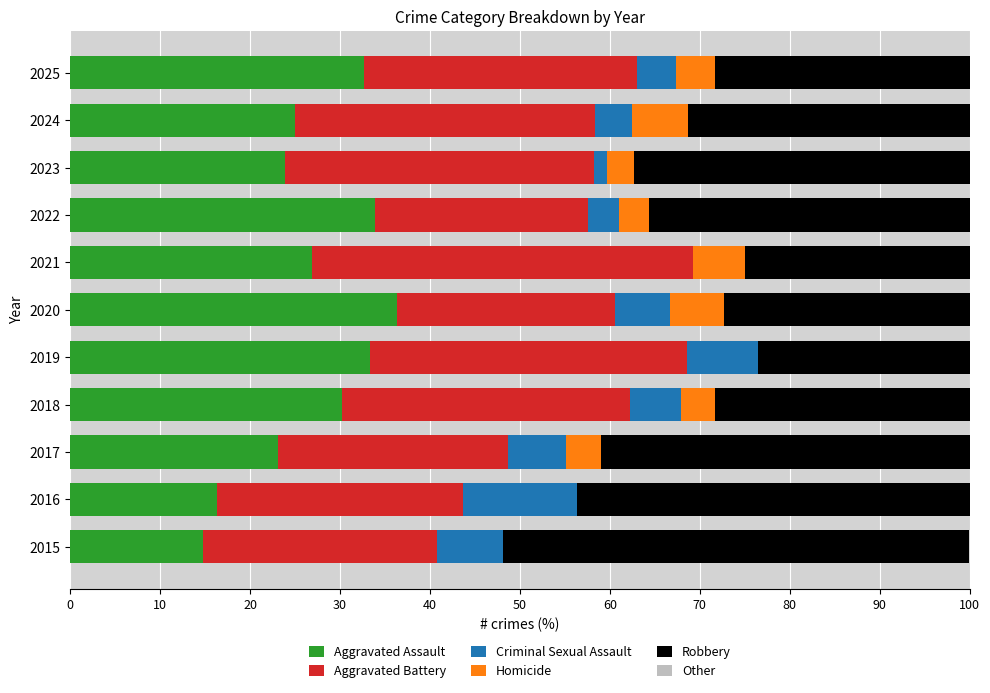

What is the sum of the Aggravated Assault values at 2025 and 2024?

57.6